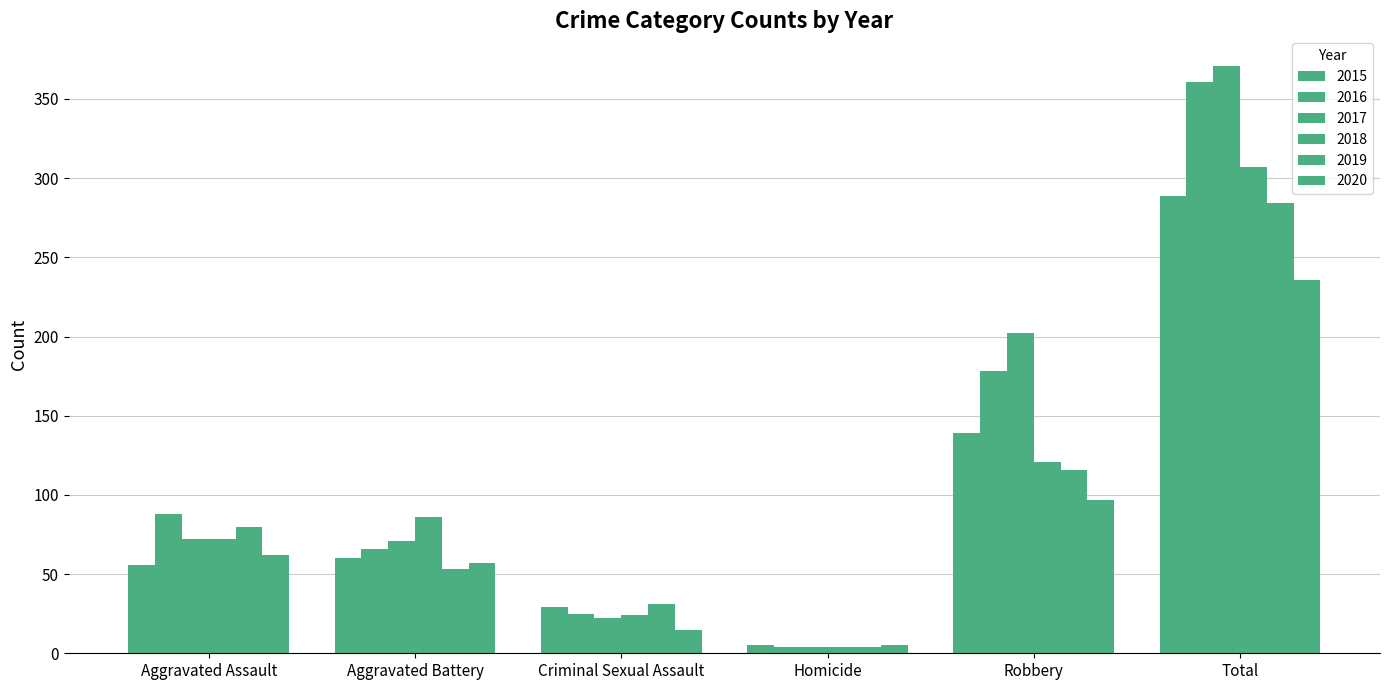

What is the label of the 2nd bar from the right?

Robbery